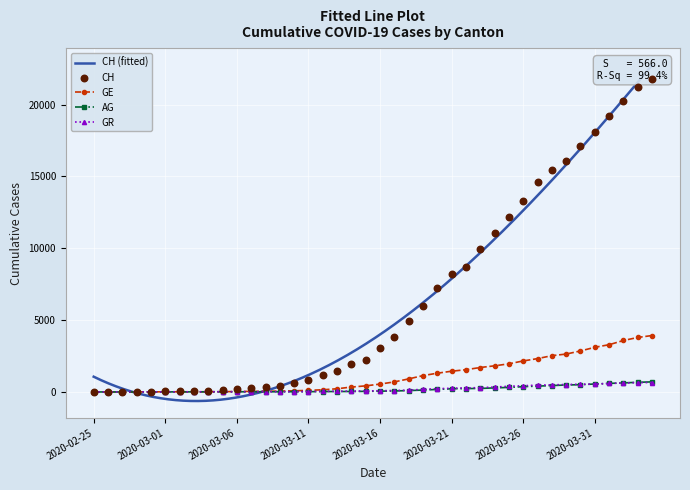

Which series has the widest spread of Y values?

CH